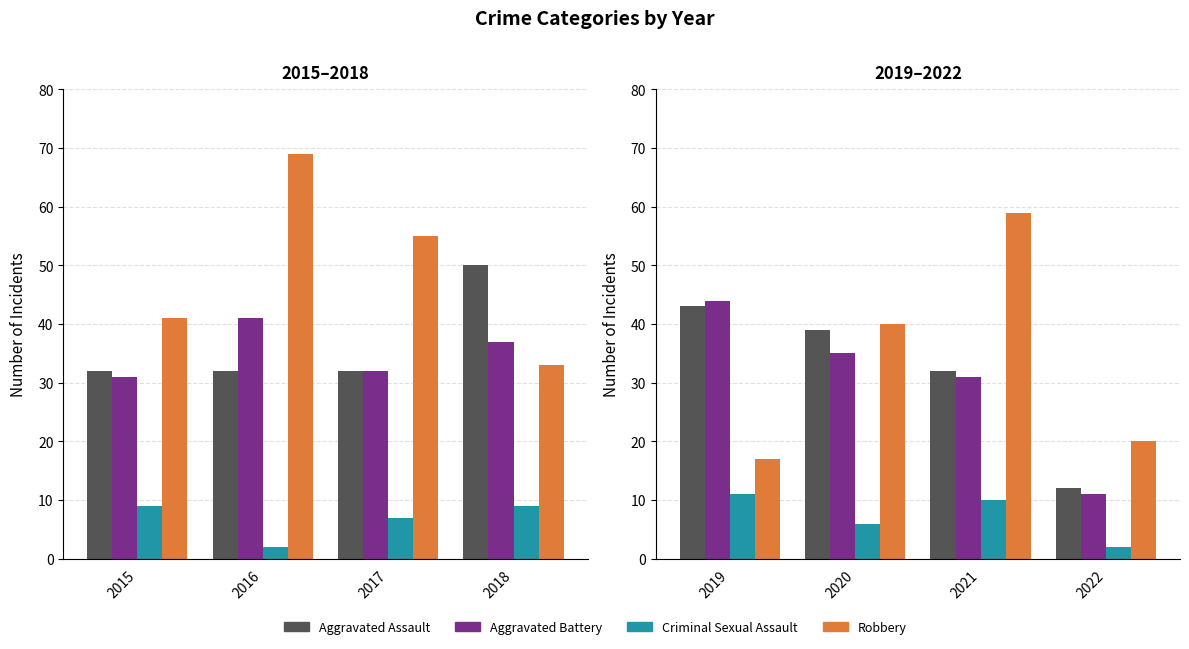

How many groups of bars are there?

4